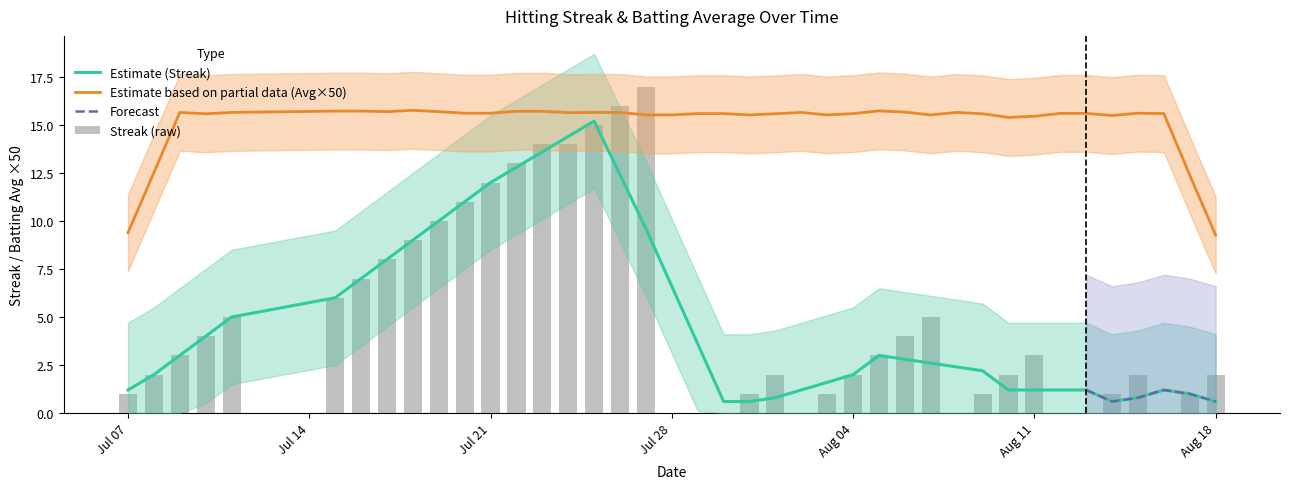

Are the bars grouped side by side (vs. stacked)?

No